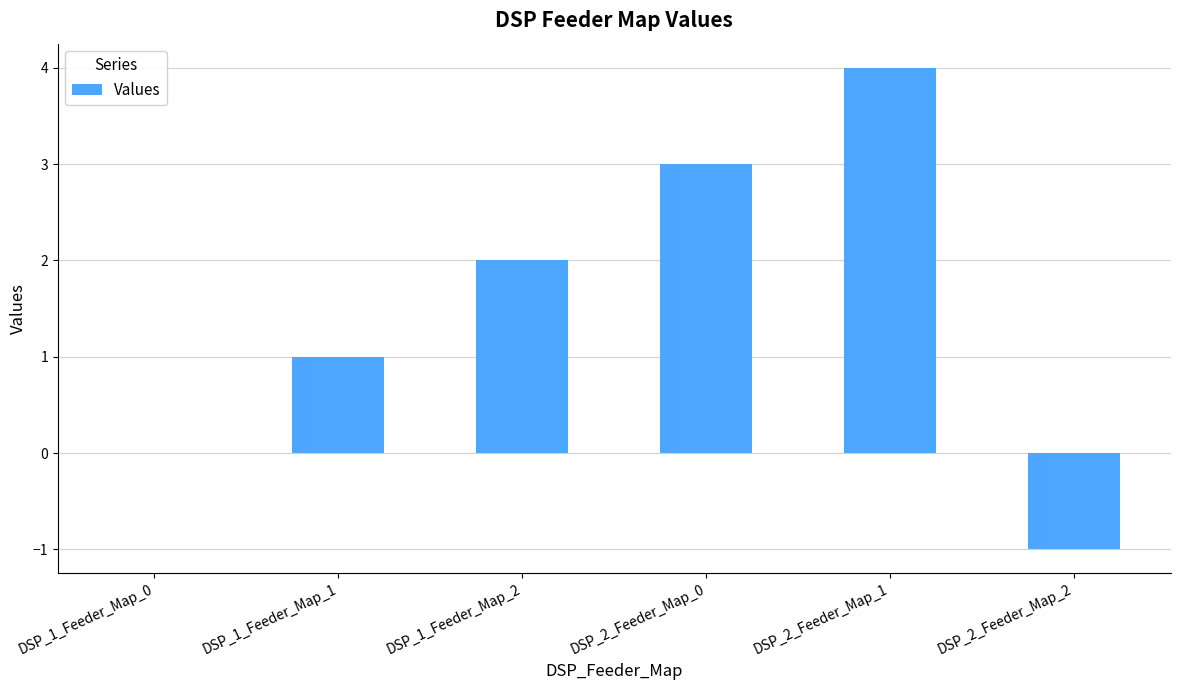

At which category does the chart reach its peak across all series?

DSP_2_Feeder_Map_1